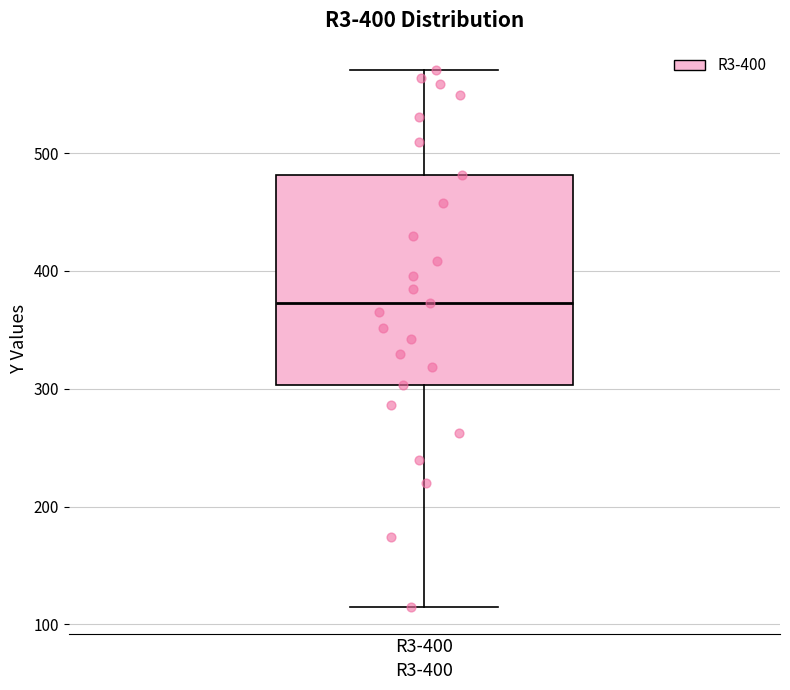

Transcribe this box plot: give where the median line is, the range the box spans, and where the two whiskers end, as read against the y-axis. The values are not printed on the chart, so give them approximately, as read against the axis.

median 370, box 300 to 480, whiskers 110 to 570